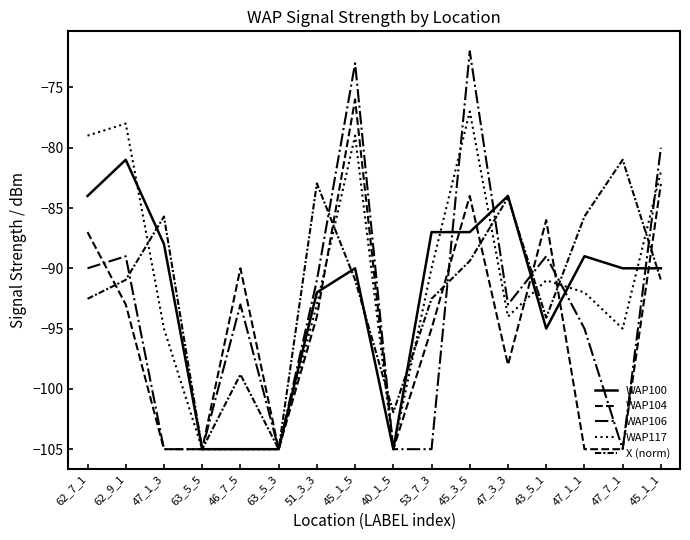

What is the difference between the second highest and minimum values in the WAP104 series?

22.0